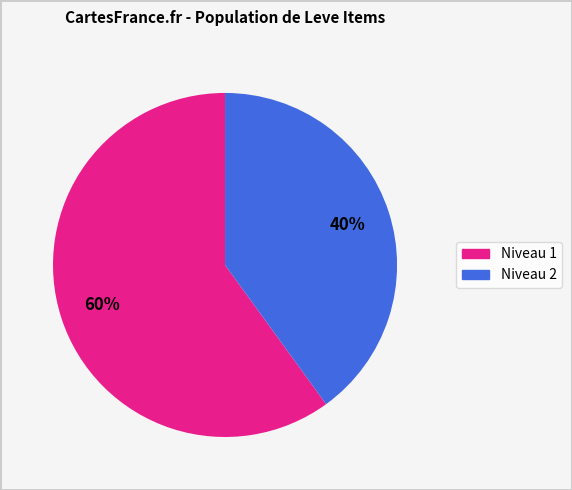

To the nearest percent, what is the difference between the largest and smallest slice percentages?

20%